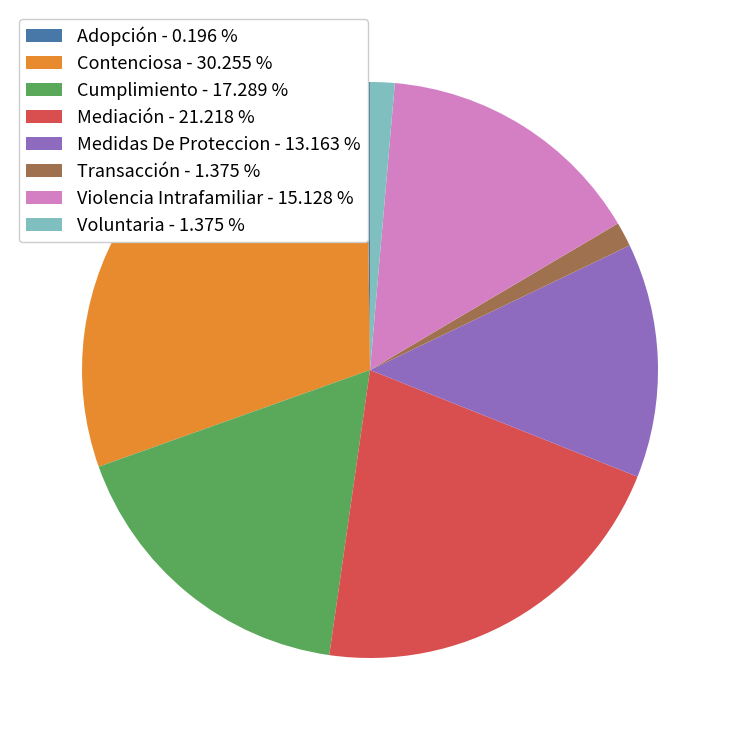

Approximately how many times larger is the value at Contenciosa - 30.255 % compared to Violencia Intrafamiliar - 15.128 %?

2.0